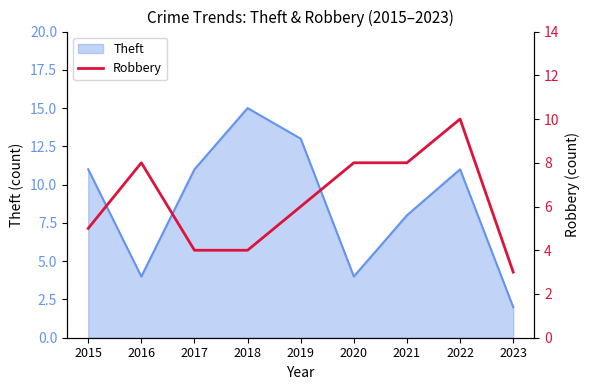

Which category has the lowest value across all series?

2023